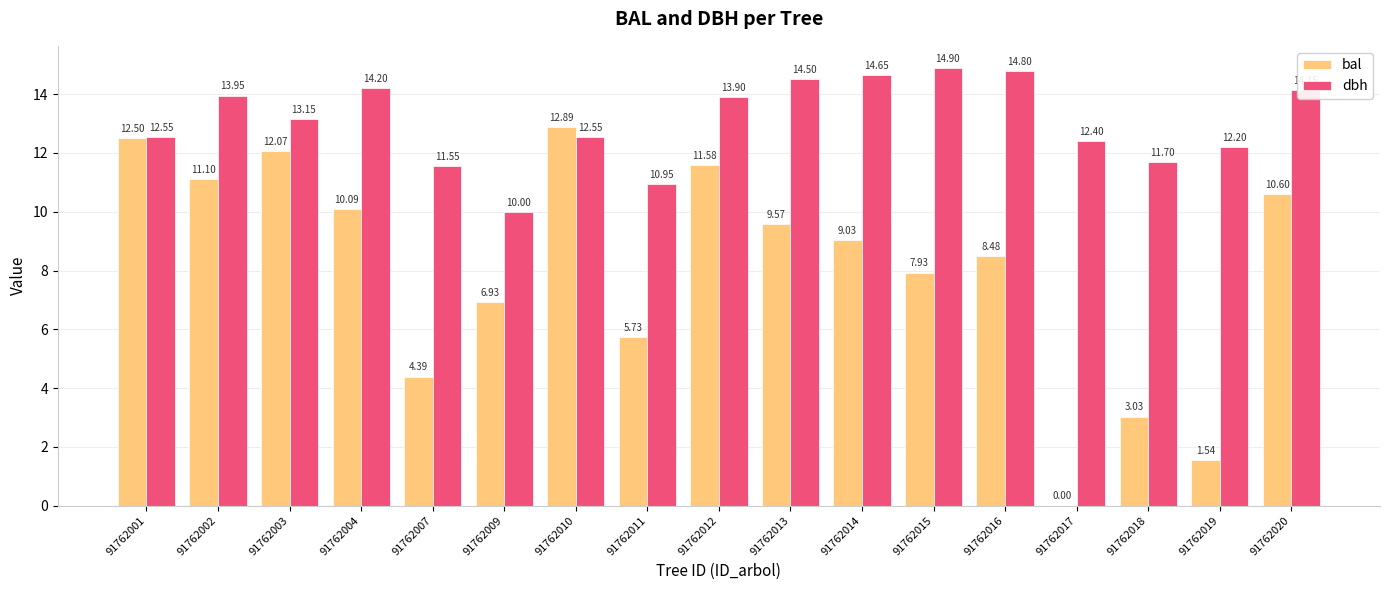

What is the total value across all series at 91762018?

14.7